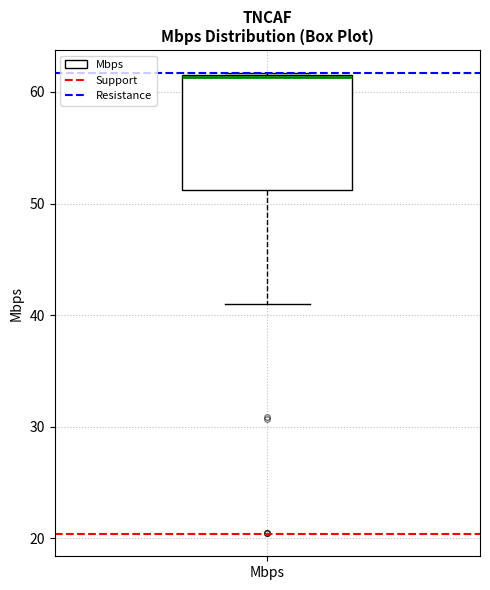

Transcribe this box plot: give where the median line is, the range the box spans, and where the two whiskers end, as read against the y-axis. The values are not printed on the chart, so give them approximately, as read against the axis.

median 61, box 51 to 62, whiskers 41 to 62